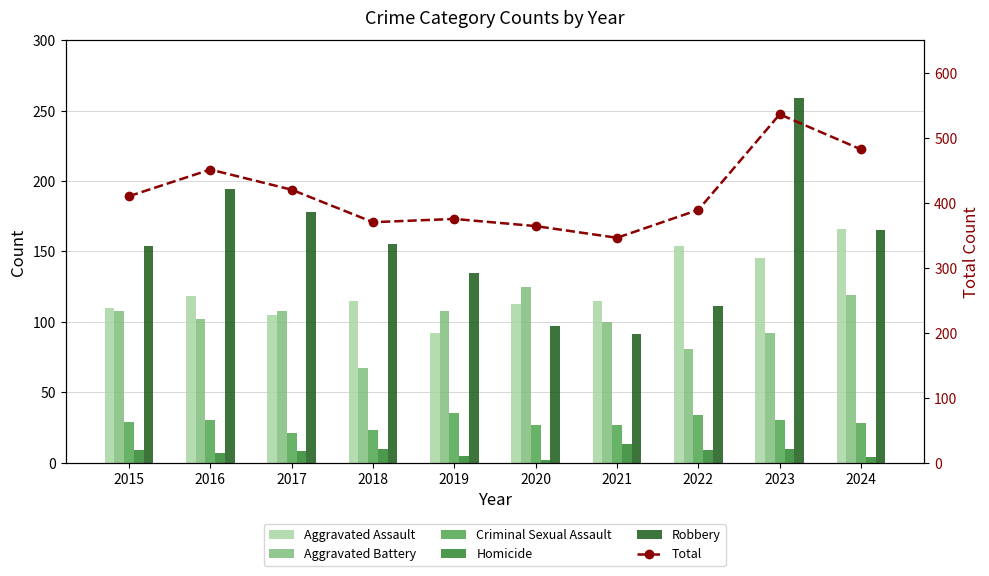

What is the smallest value displayed?

2